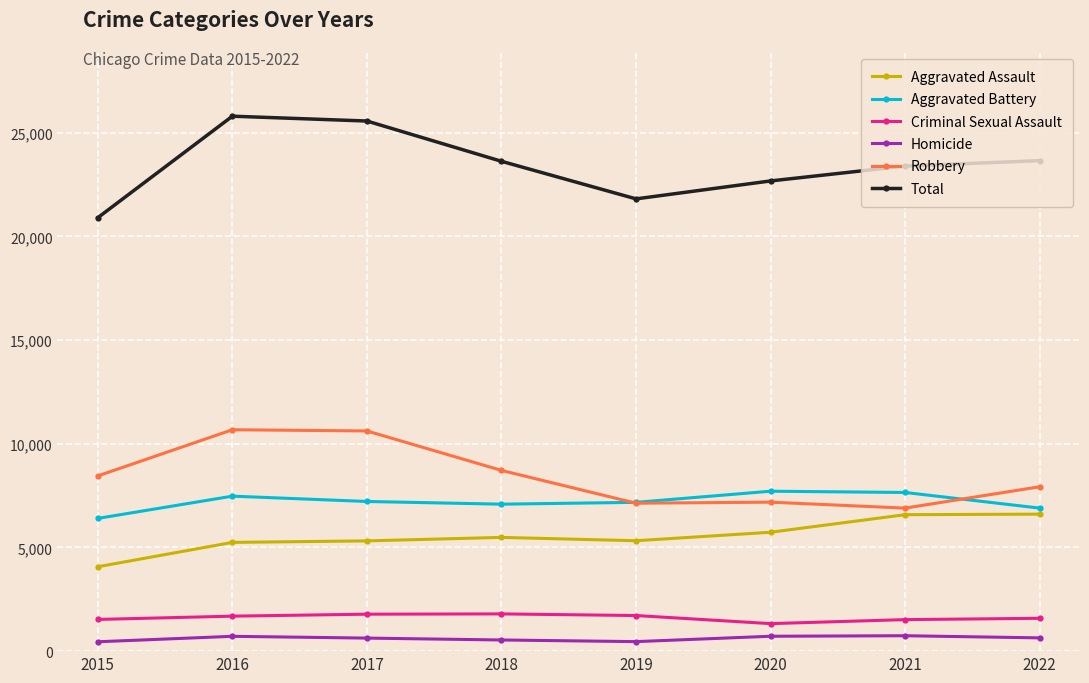

What is the difference between the highest and lowest values at 2020?

21956